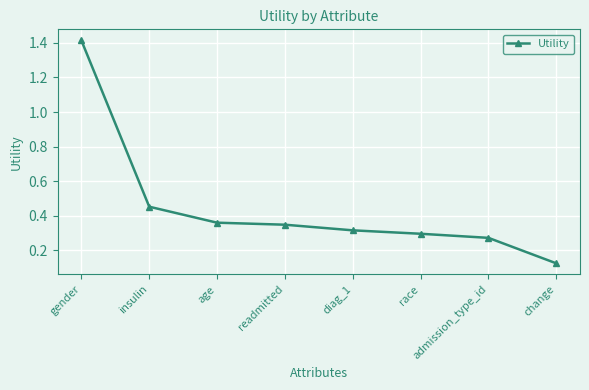

Which label corresponds to the largest value in the chart?

gender